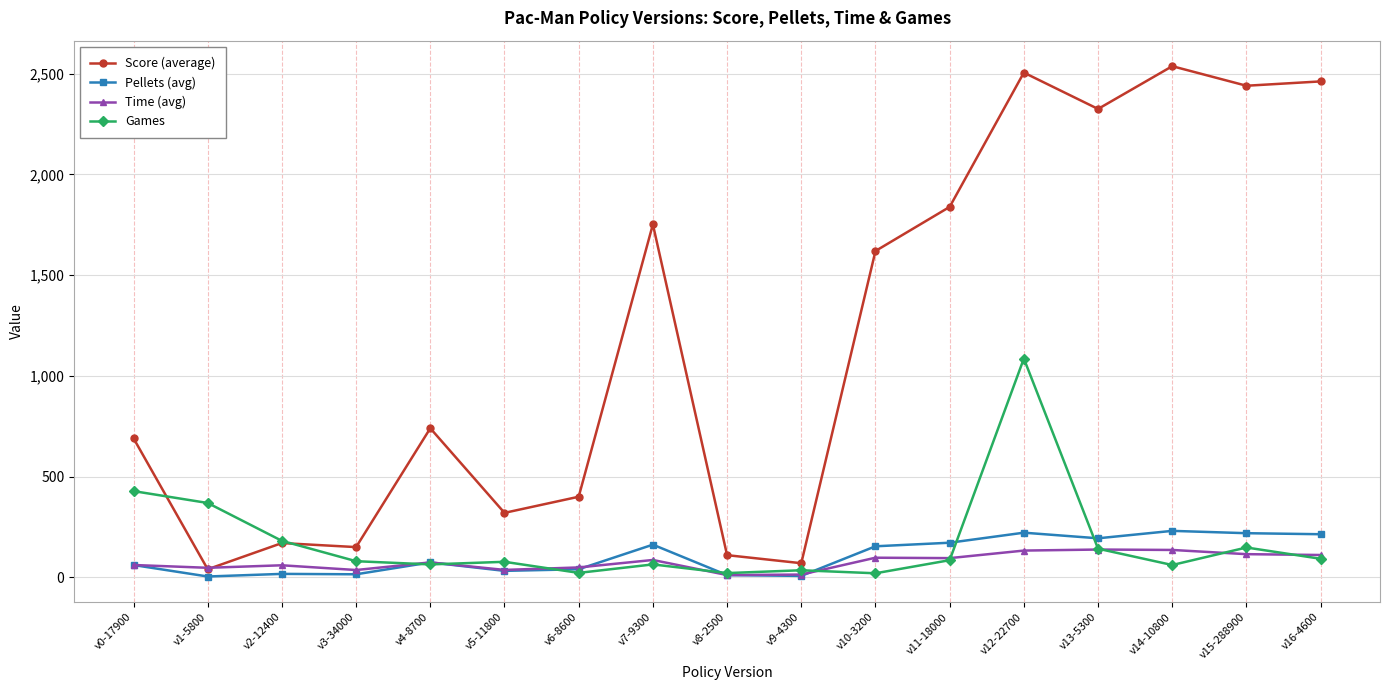

Where is Score (average) nearest to the value 1288?

v10-3200